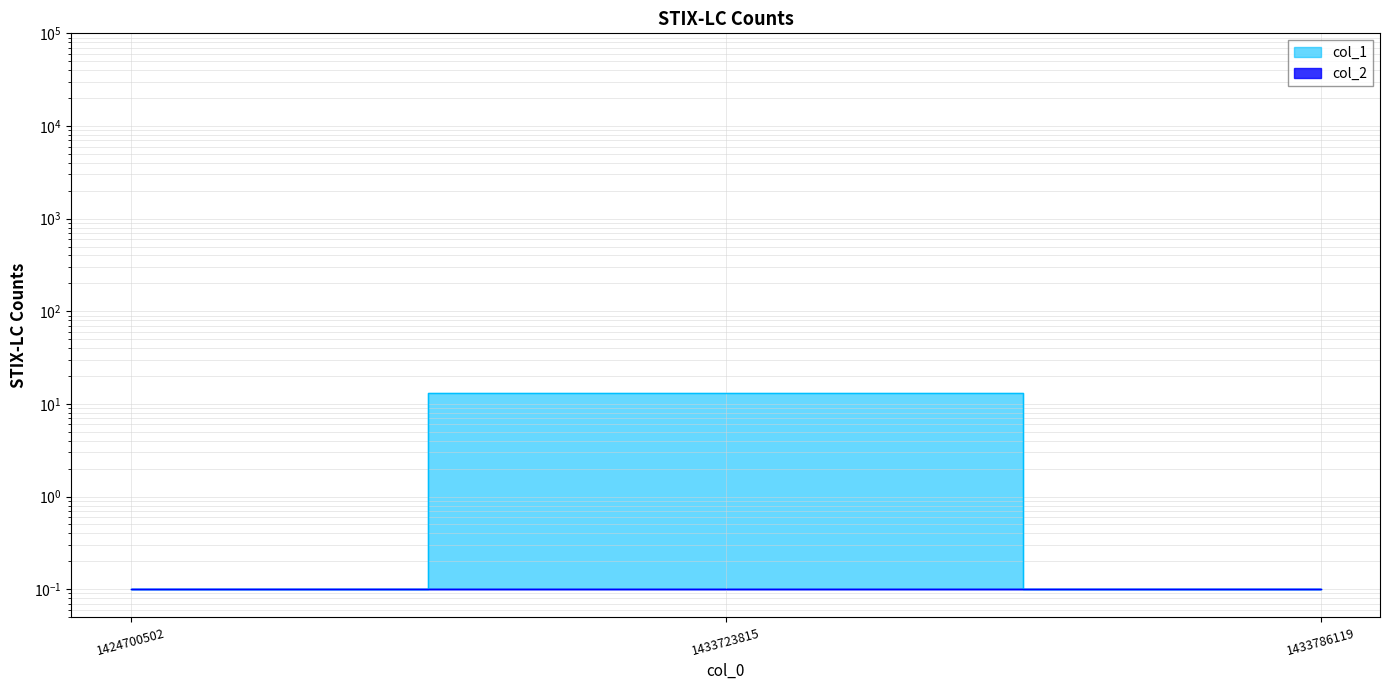

At which category does the chart reach its peak across all series?

1433723815